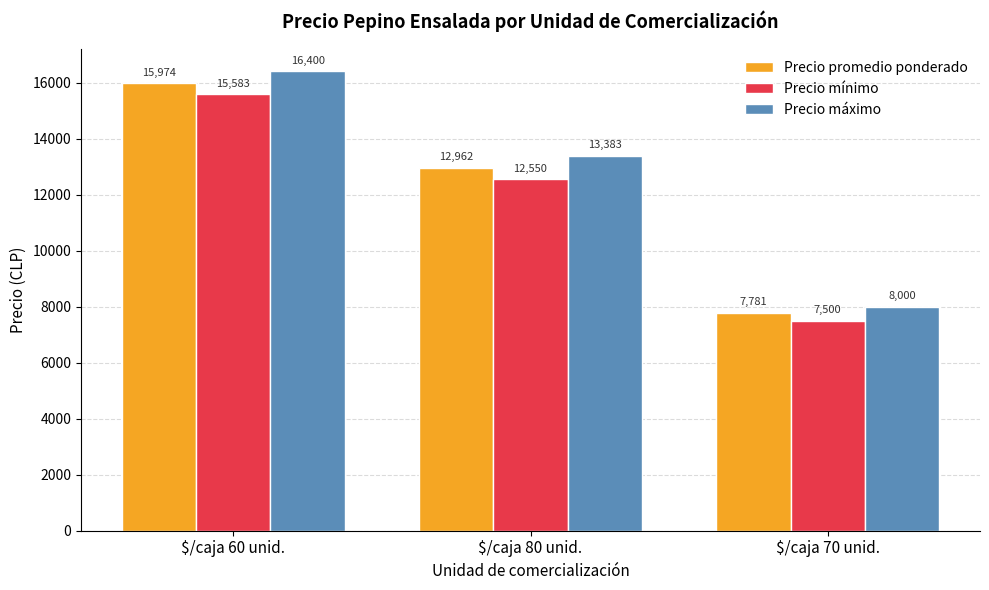

The Precio promedio ponderado series shows 7781.0 at $/caja 70 unid.. True or false?

True